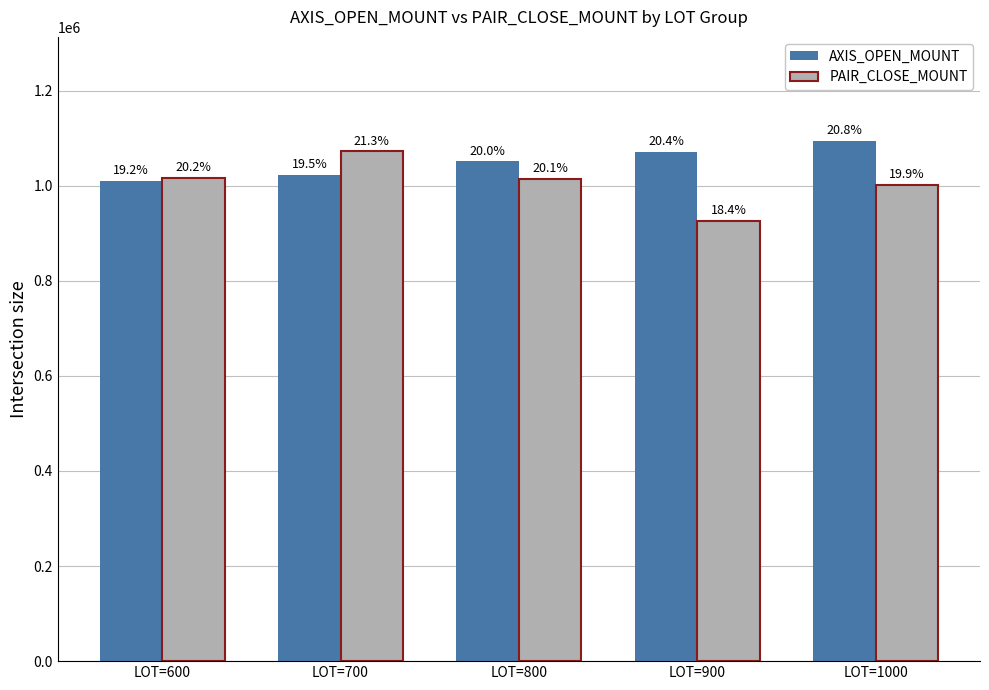

Are the bars grouped side by side (vs. stacked)?

Yes